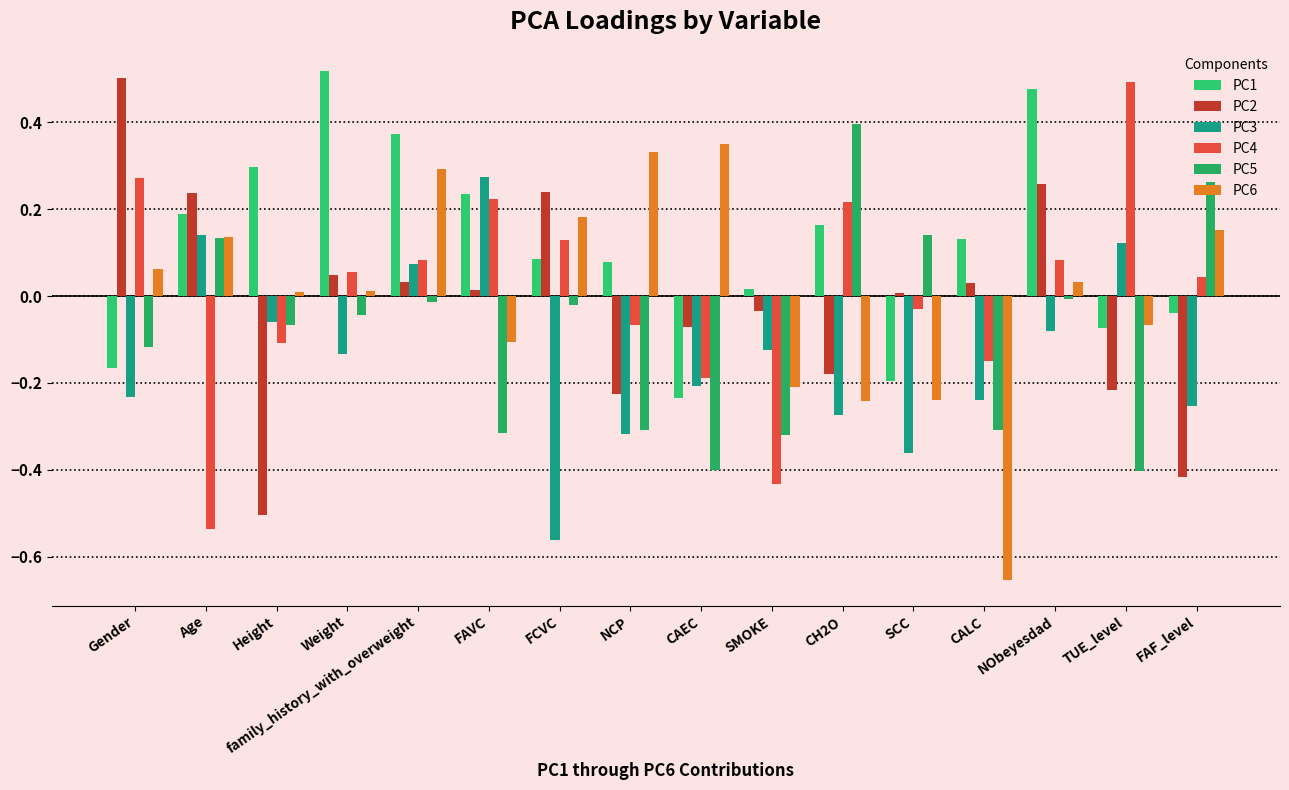

True or false: PC4 has a value of -0.0 at SCC.

True